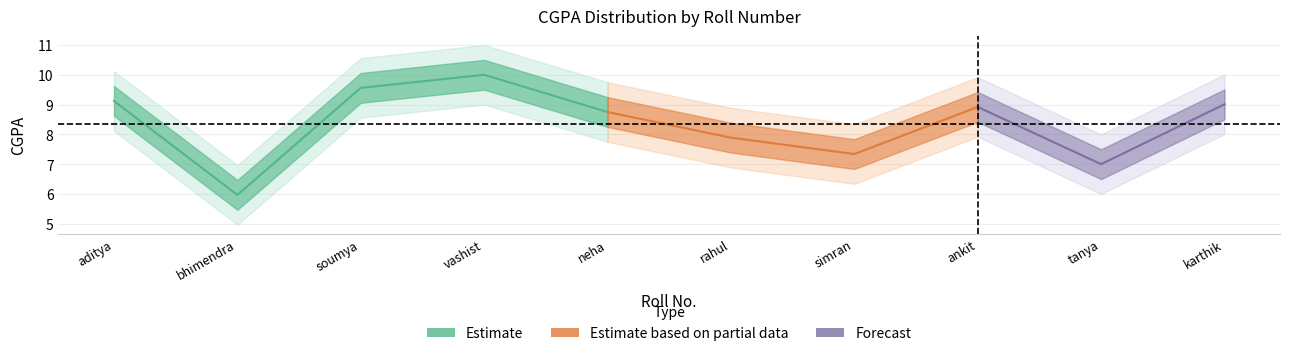

Where is the first local minimum for cgpa_lower2?

2